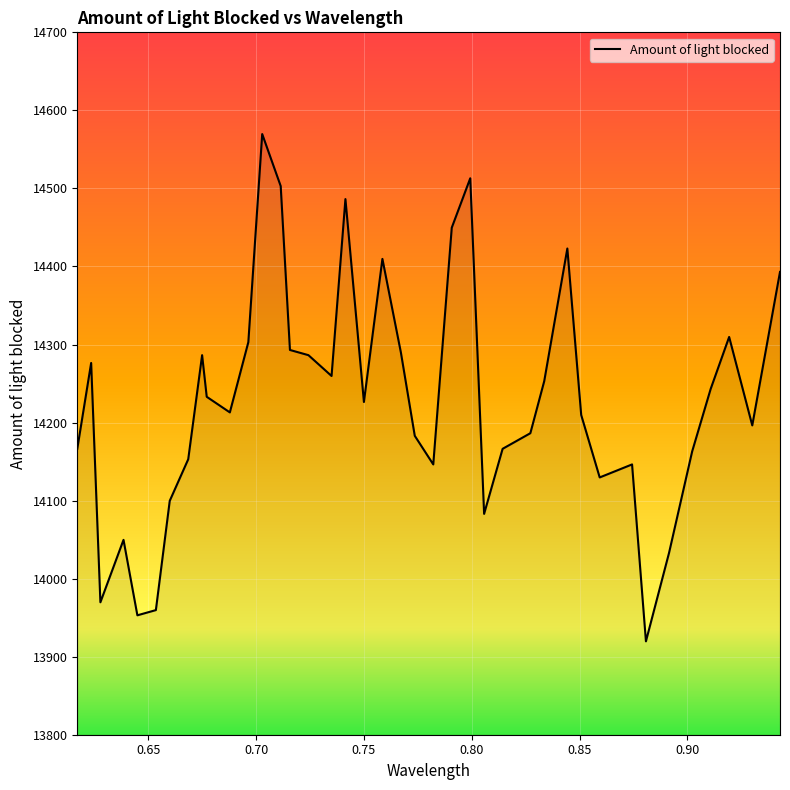

What is the greatest value displayed?

14569.7